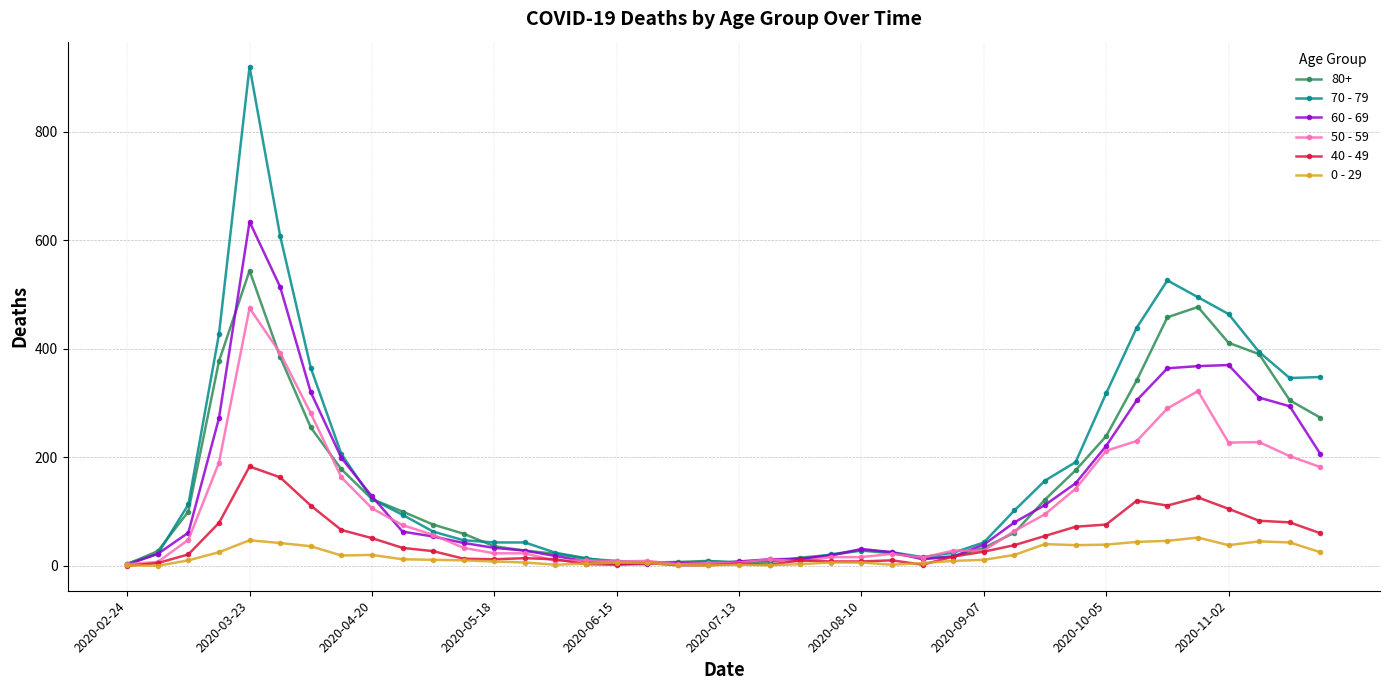

List the series in order of their peak value, lowest first.

0 - 29, 40 - 49, 50 - 59, 80+, 60 - 69, 70 - 79